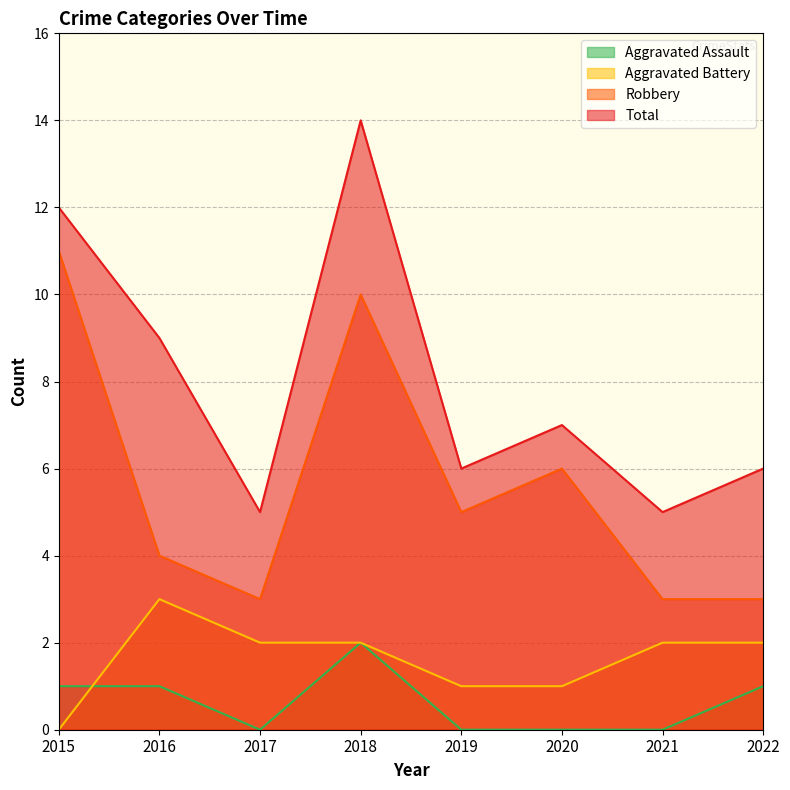

True or false: Aggravated Assault has a value of 1 at 2022.

True